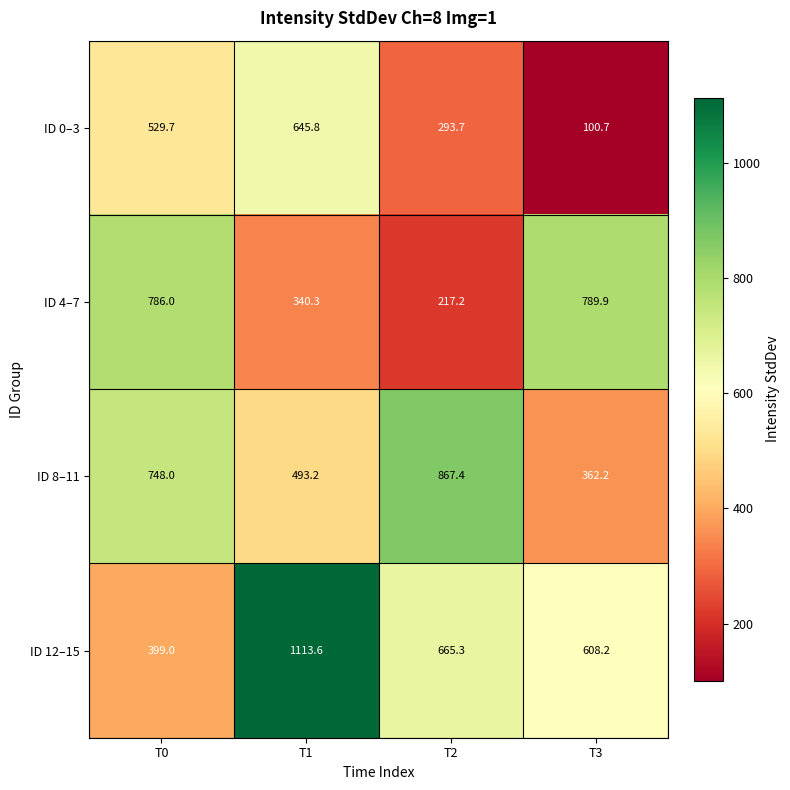

List the labels in order of ID 0–3 value, largest first.

T1, T0, T2, T3